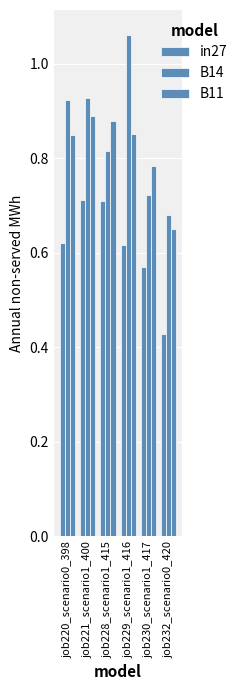

Count the number of categories in the chart.

6